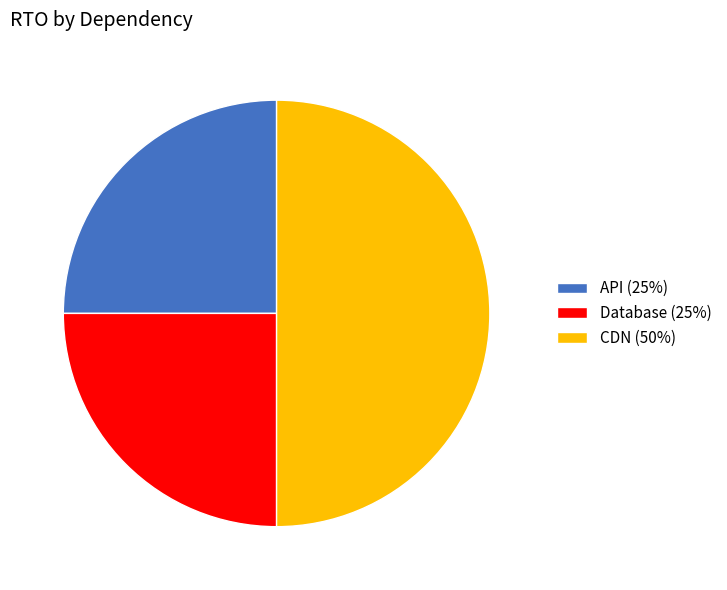

Which has a higher value, Database or CDN?

CDN